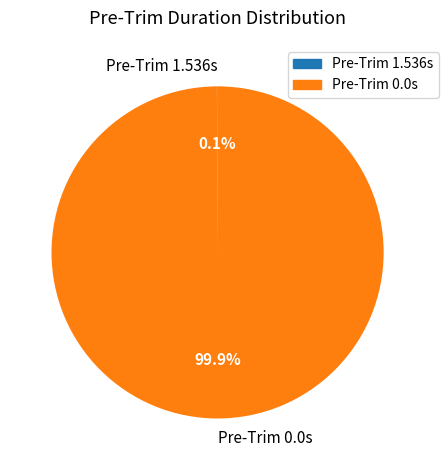

Which category has the biggest portion of the pie?

Pre-Trim 0.0s